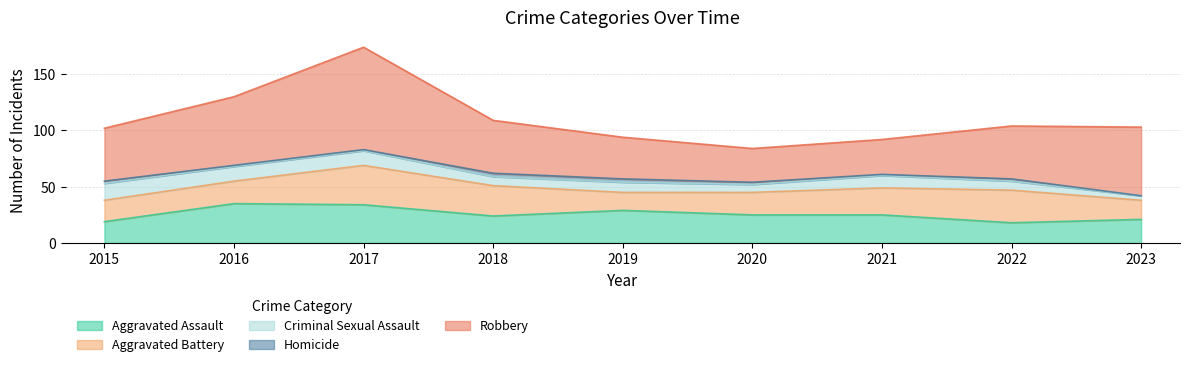

Between 2015 and 2020, which series saw the biggest shift?

Robbery